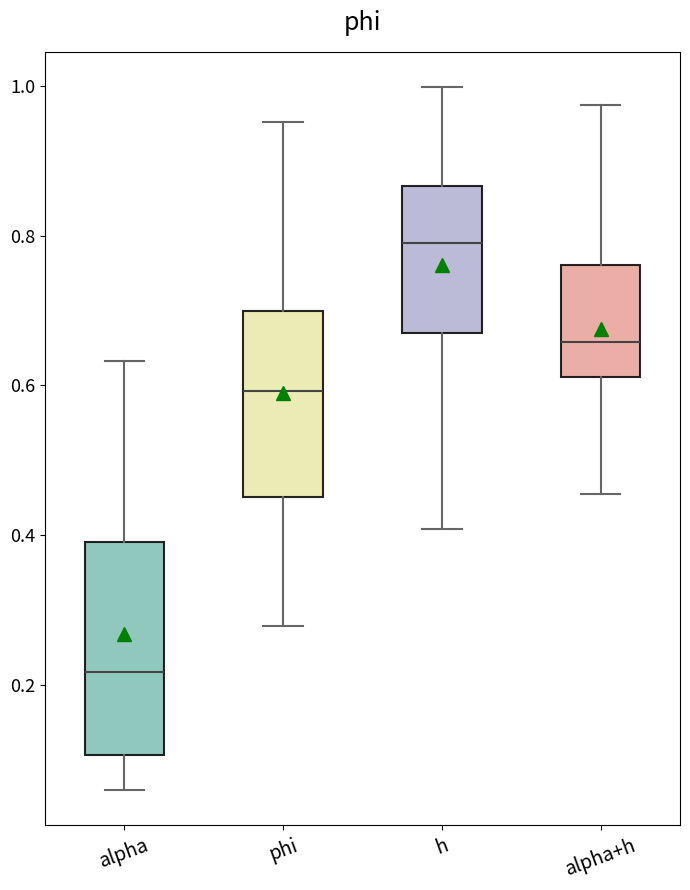

Reading left to right, transcribe this box plot: for each box, give where its median line is, the range the box spans, and where its two whiskers end, as read against the y-axis. The values are not printed on the chart, so give them approximately, as read against the axis.

alpha: median 0.22, box 0.10 to 0.40, whiskers 0.06 to 0.64
phi: median 0.60, box 0.46 to 0.70, whiskers 0.28 to 0.96
h: median 0.78, box 0.66 to 0.86, whiskers 0.40 to 1.00
alpha+h: median 0.66, box 0.62 to 0.76, whiskers 0.46 to 0.98